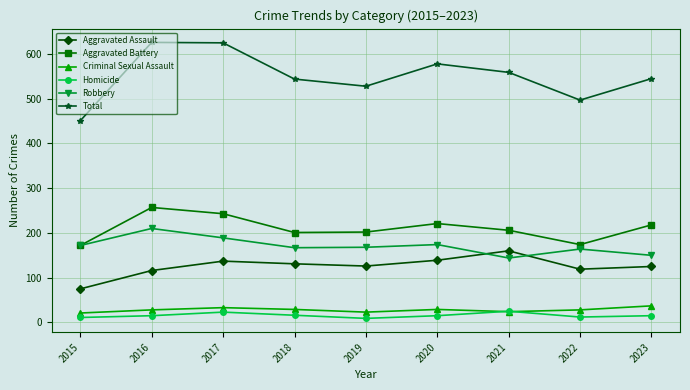

True or false: Aggravated Assault has more than 1 points higher than both neighbors.

True